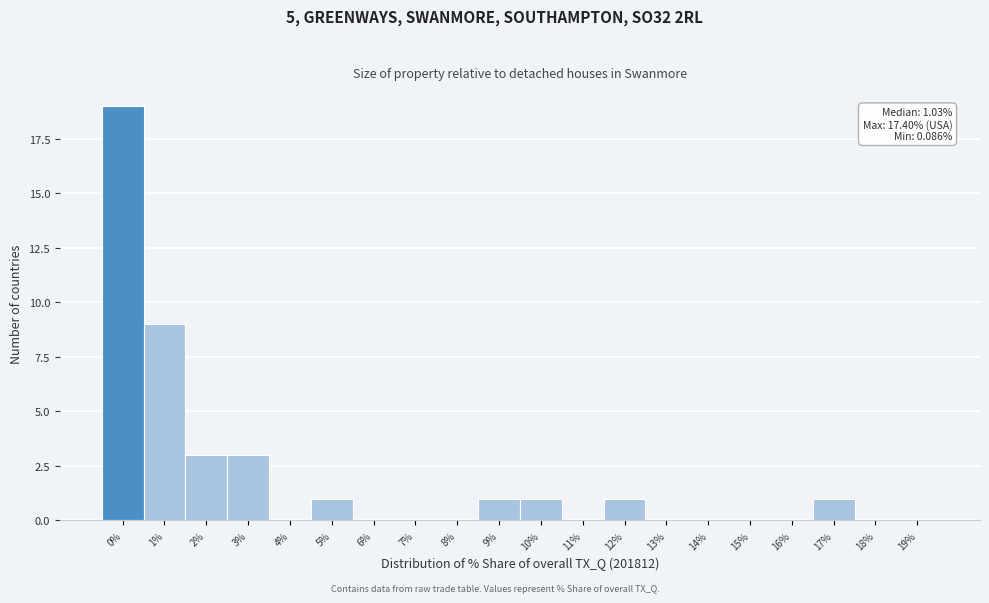

Reading left to right, extract all data points from this chart.

0%=19	1%=9	2%=3	3%=3	4%=0	5%=1	6%=0	7%=0	8%=0	9%=1	10%=1	11%=0	12%=1	13%=0	14%=0	15%=0	16%=0	17%=1	18%=0	19%=0